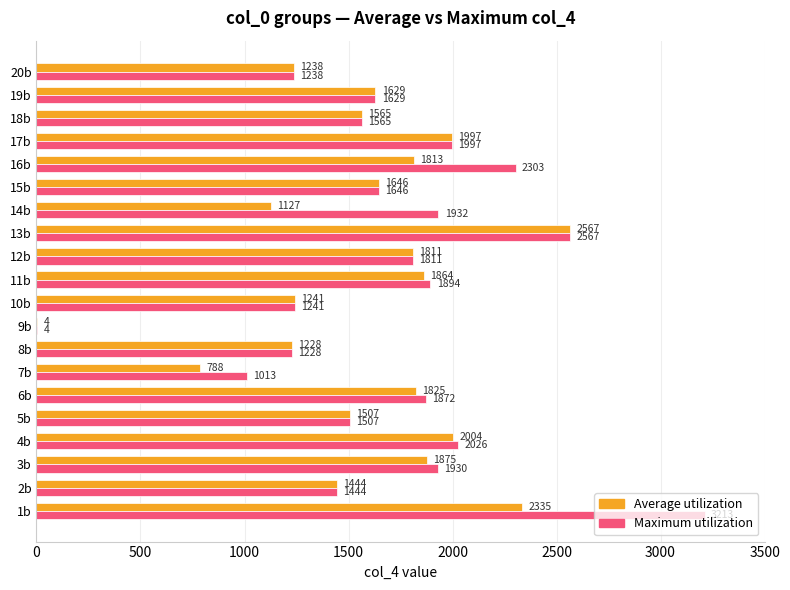

What is the sum of the Maximum utilization values at 10b and 2b?

2685